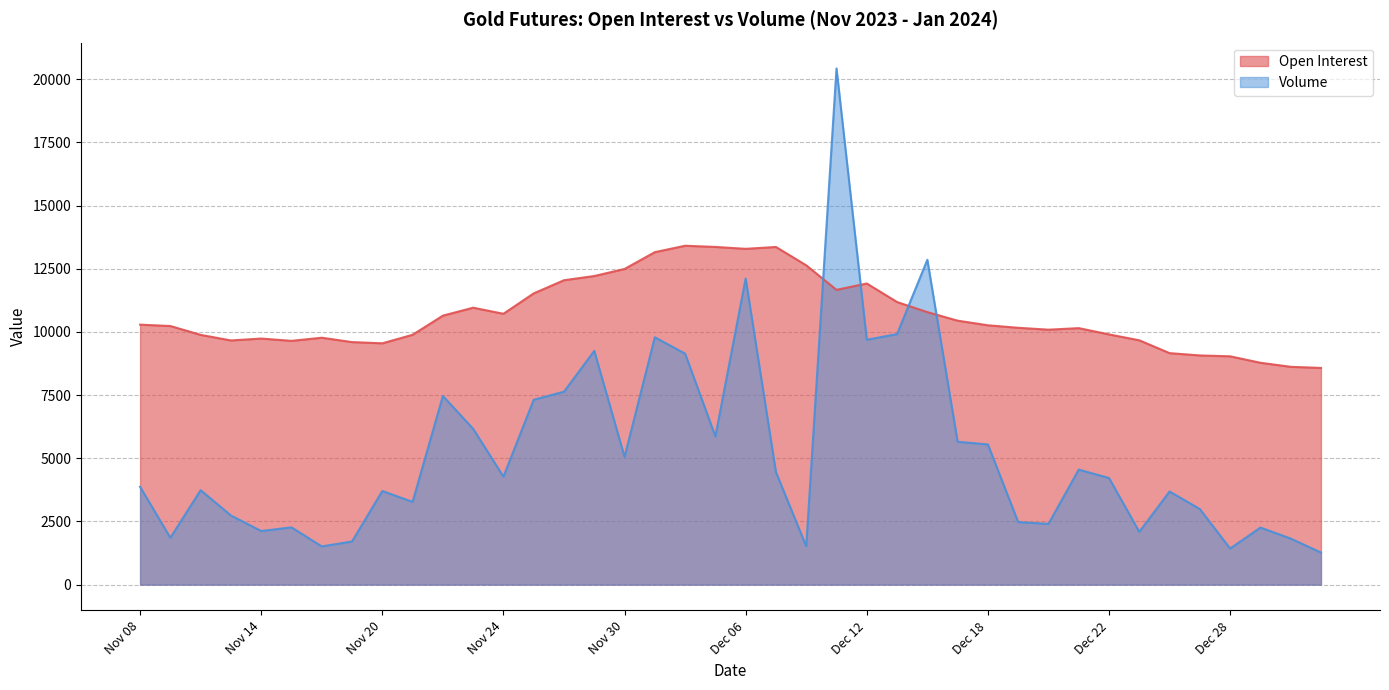

What is the label of the 26th point from the left?

Dec 13